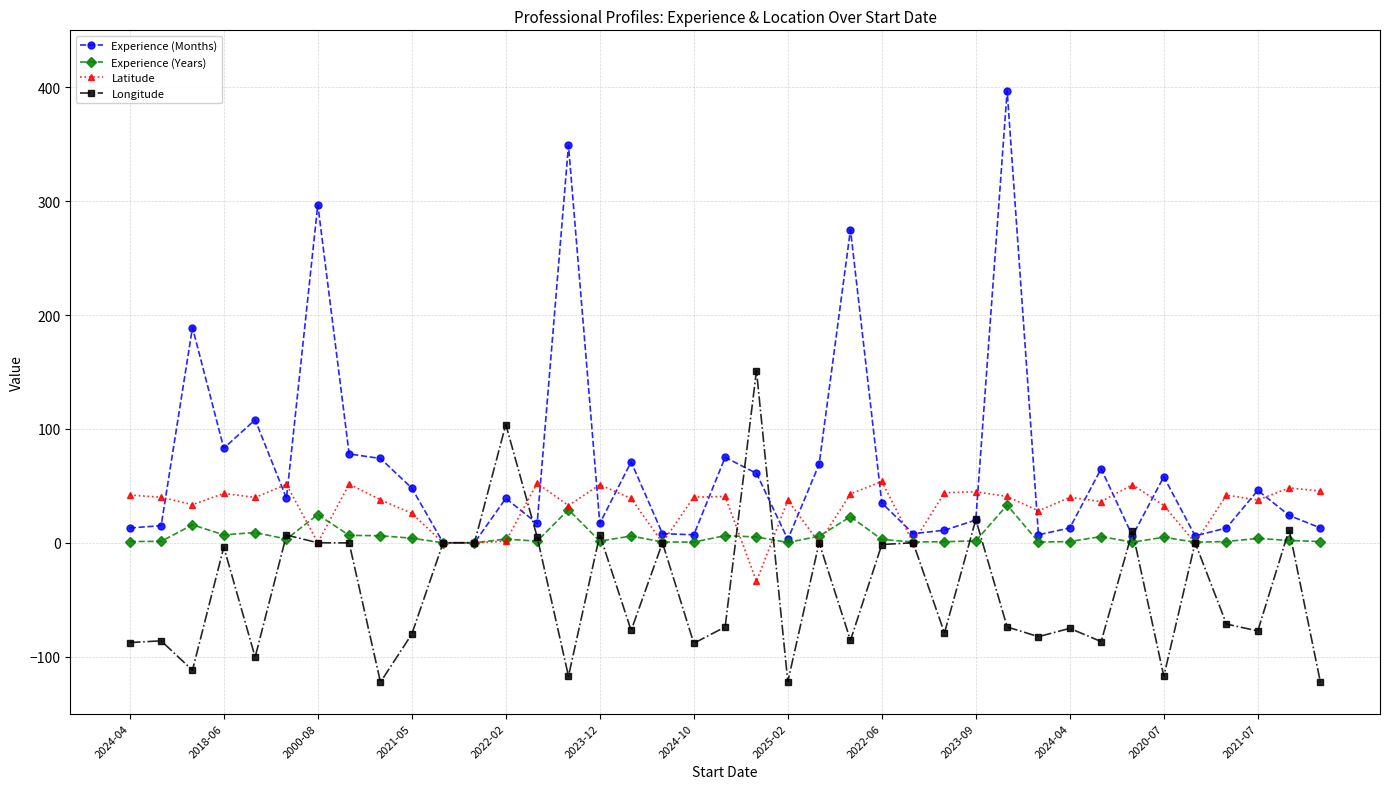

What is the value of the Latitude point at the 10th from the left?

25.8